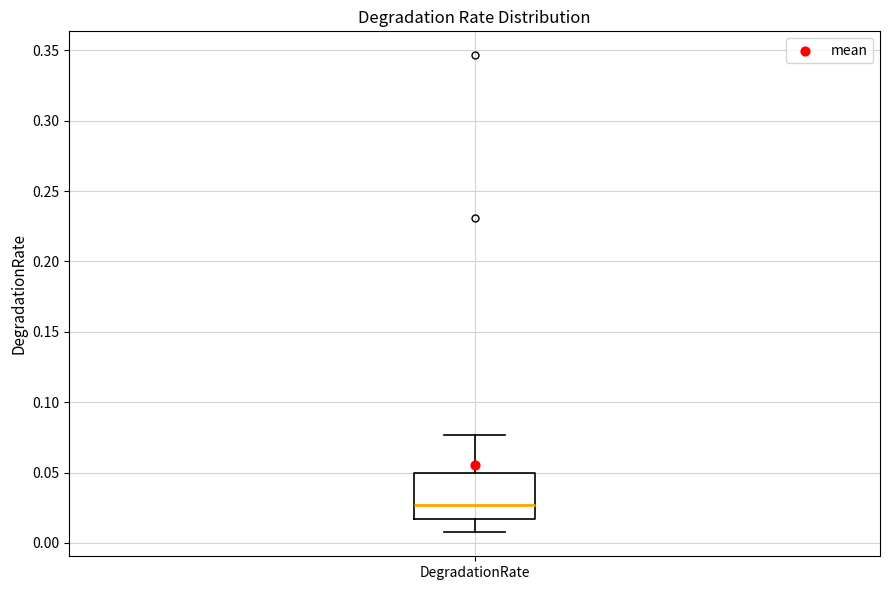

Transcribe this box plot: give where the median line is, the range the box spans, and where the two whiskers end, as read against the y-axis. The values are not printed on the chart, so give them approximately, as read against the axis.

median 0.025, box 0.015 to 0.050, whiskers 0.005 to 0.075